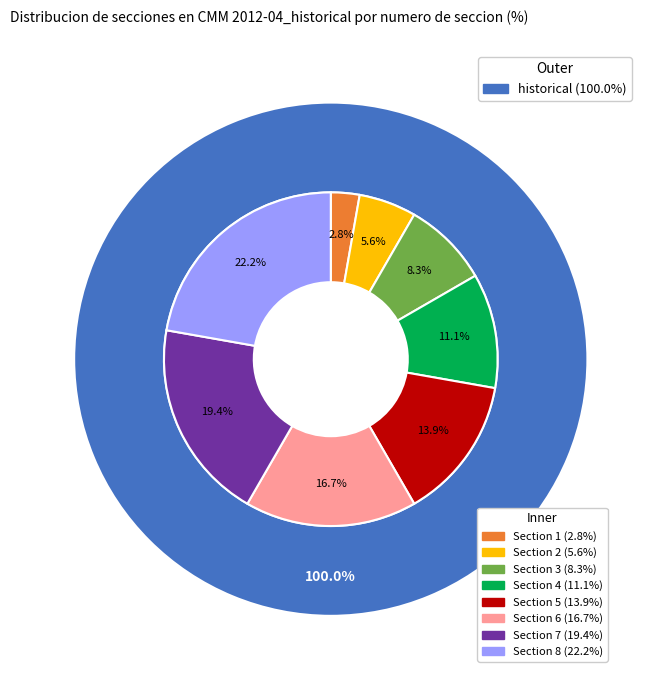

Rank the categories by value from lowest to highest.

Section 1, Section 2, Section 3, Section 4, Section 5, Section 6, Section 7, Section 8